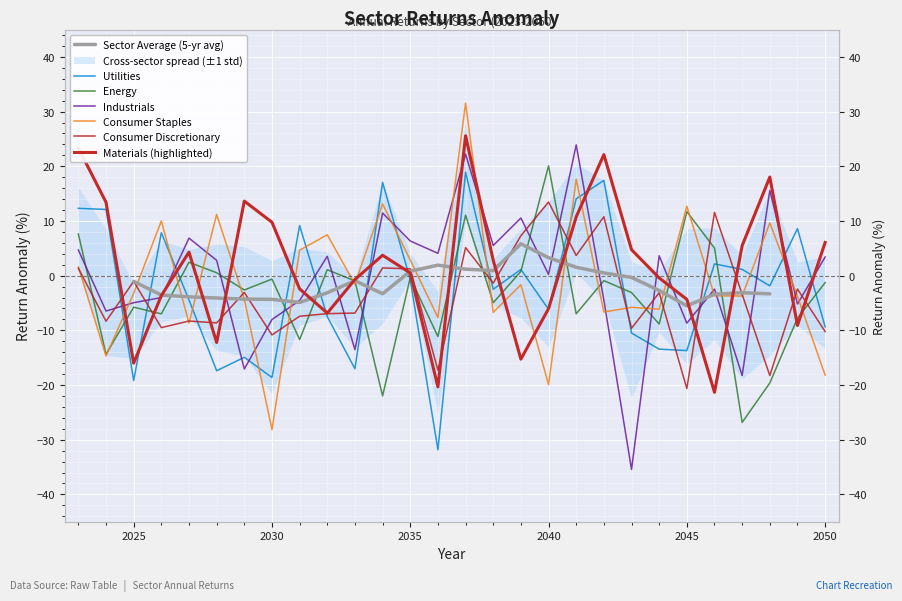

How many series are shown in this chart?

6